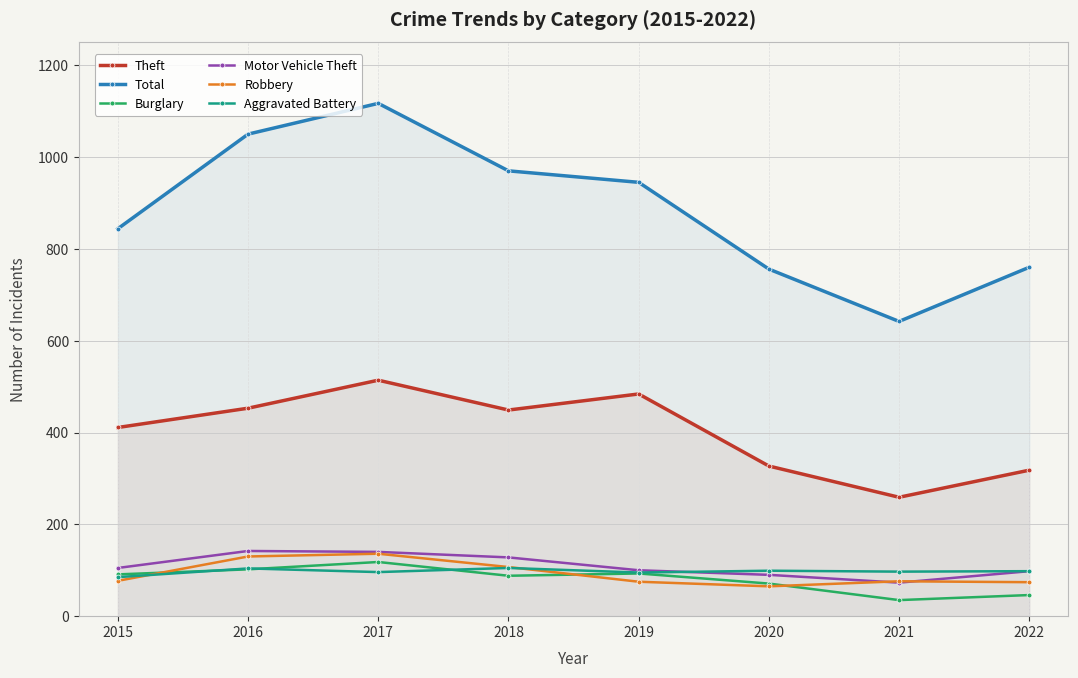

How many times do Motor Vehicle Theft and Aggravated Battery cross each other?

1